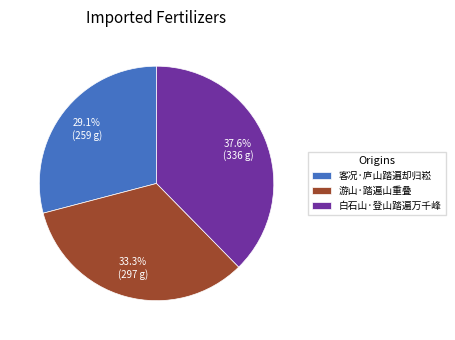

How many slices are in this pie chart?

3